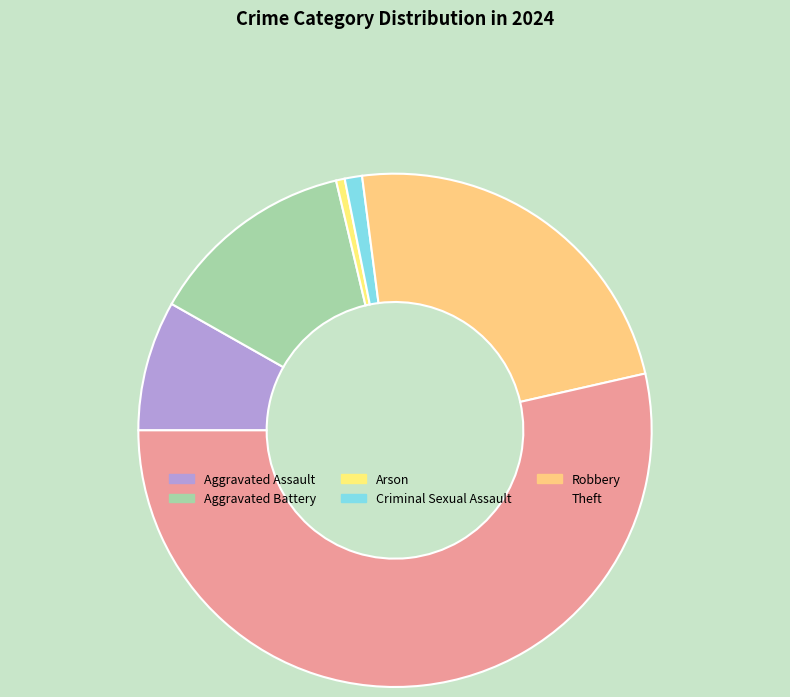

Which slice is the largest?

Theft